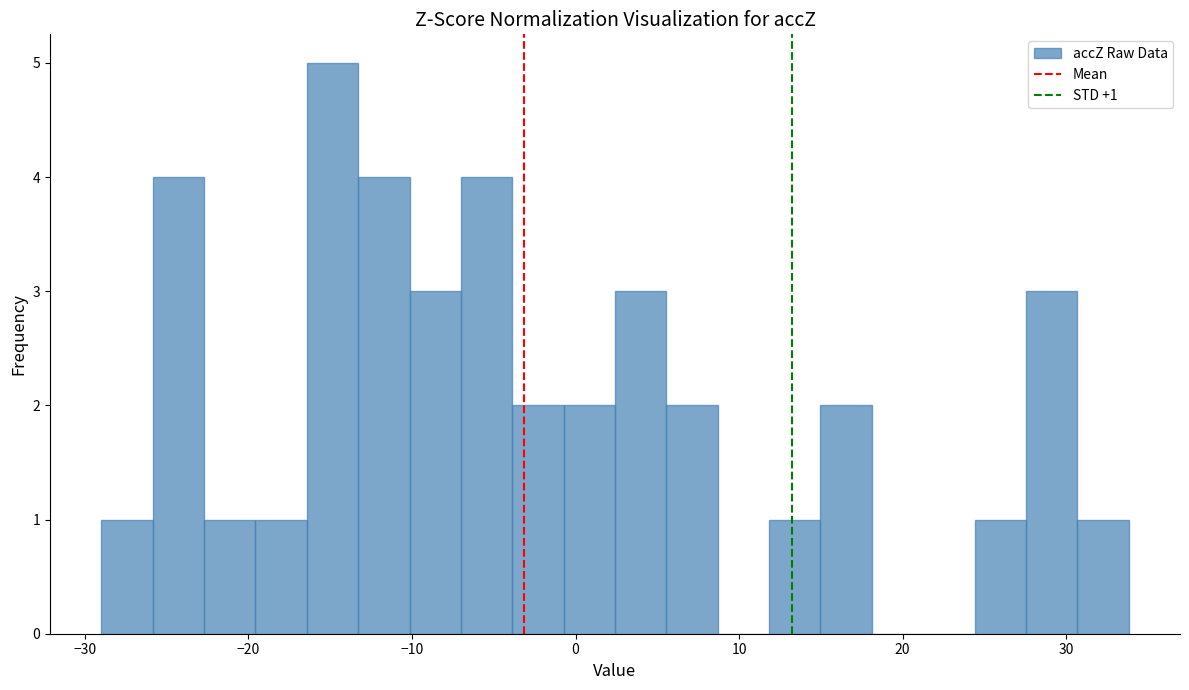

Around what value on the x-axis is the tallest bar? Give the approximate position of its centre, as read against the axis.

-15